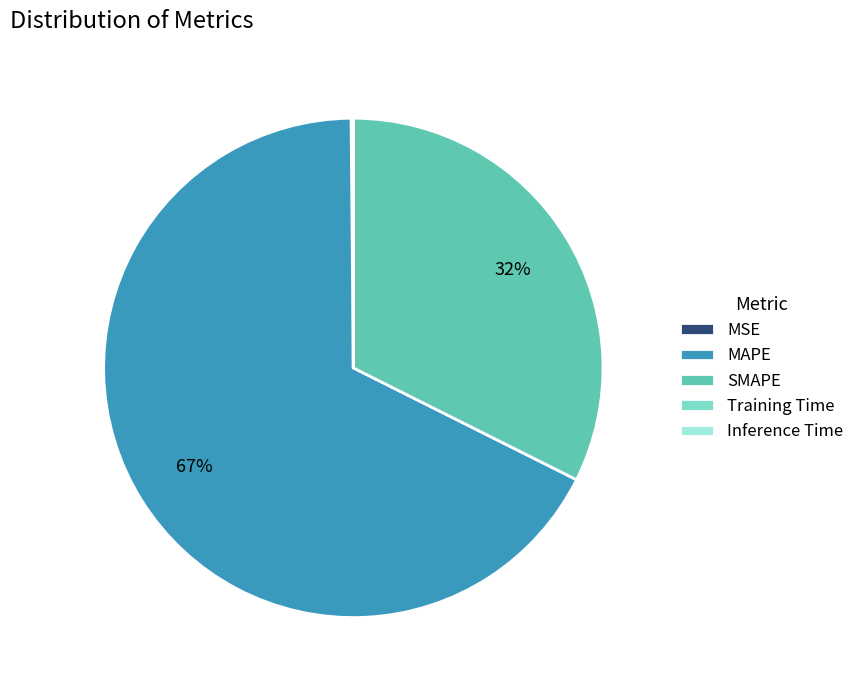

The MAPE slice represents 73% of the pie. True or false?

False